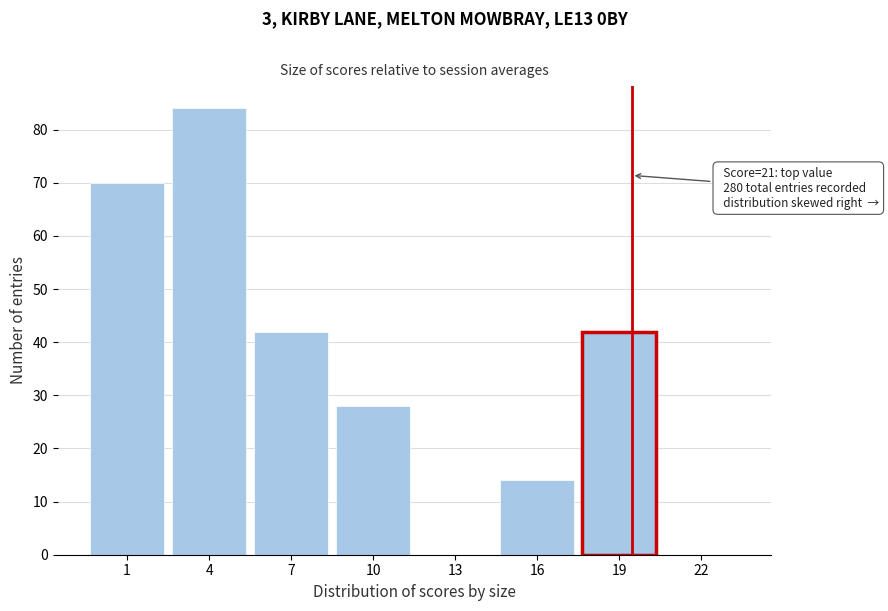

Reading right to left, transcribe all the data shown in this chart.

22=0	19=42	16=14	13=0	10=28	7=42	4=84	1=70